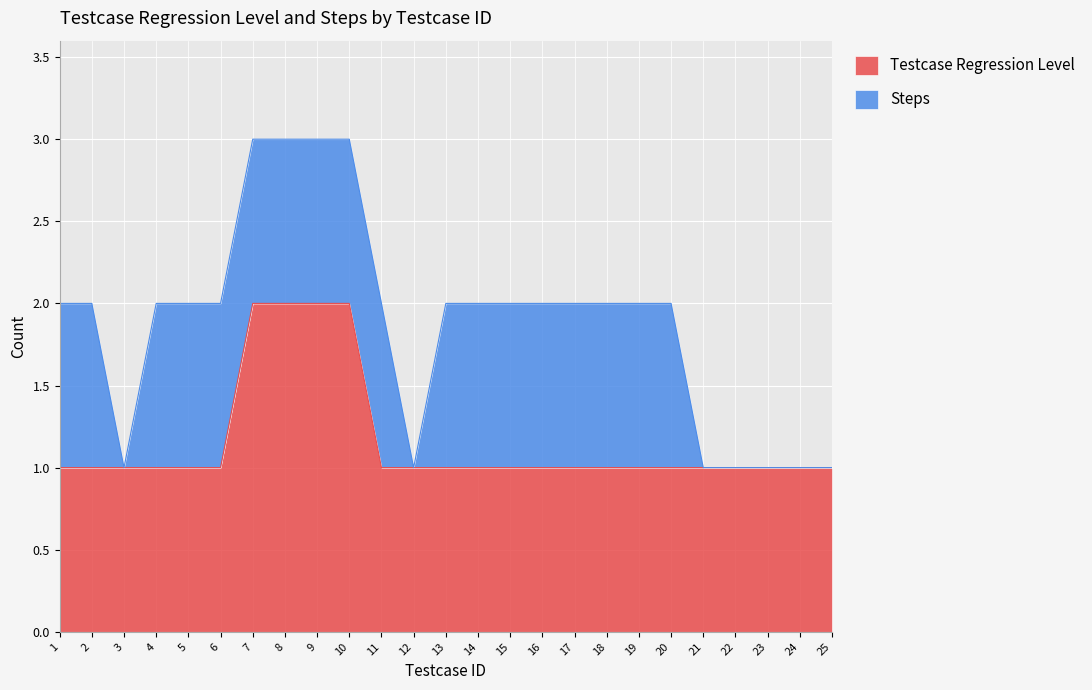

What is the approximate value at 7?

2